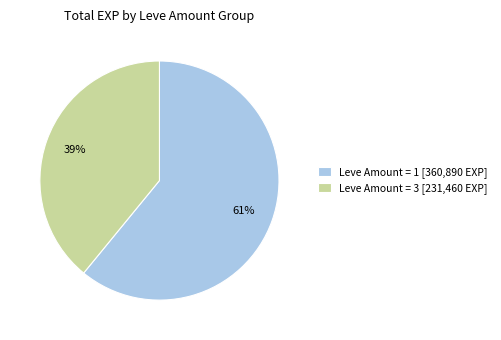

Rank the categories by value from lowest to highest.

Leve Amount = 3 [231,460 EXP], Leve Amount = 1 [360,890 EXP]